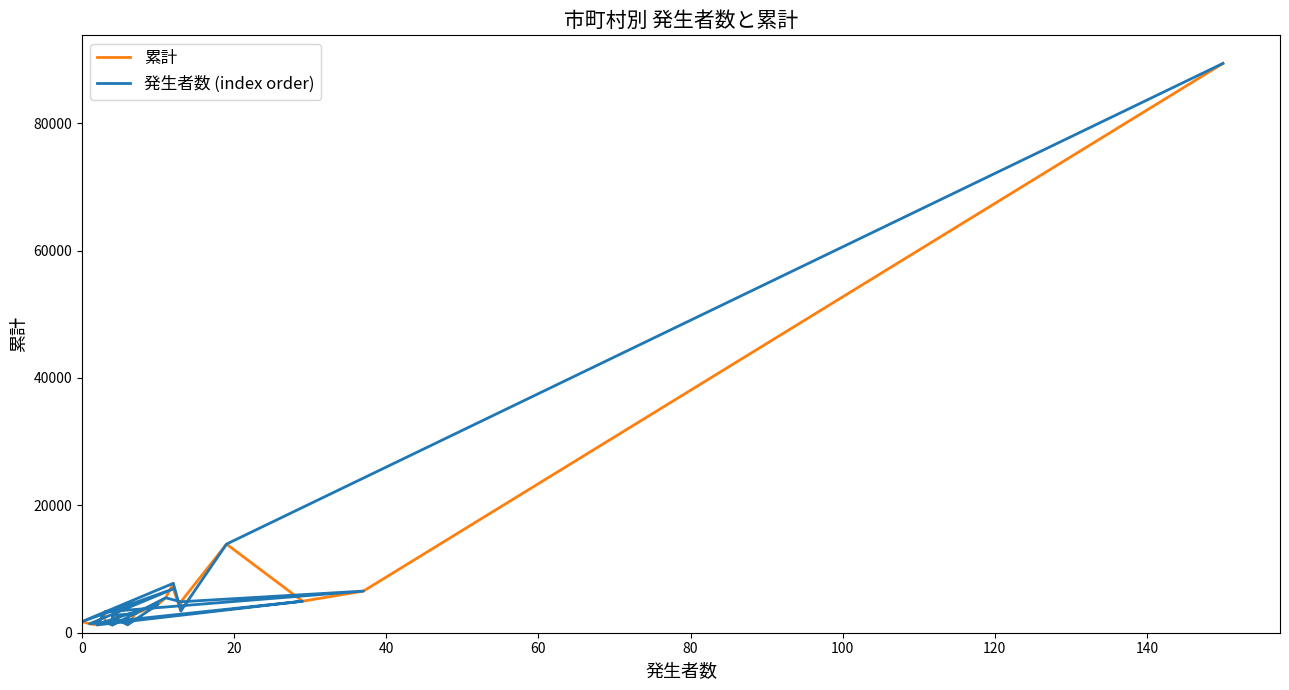

What is the highest value of the 発生者数 (index order) series?

89384